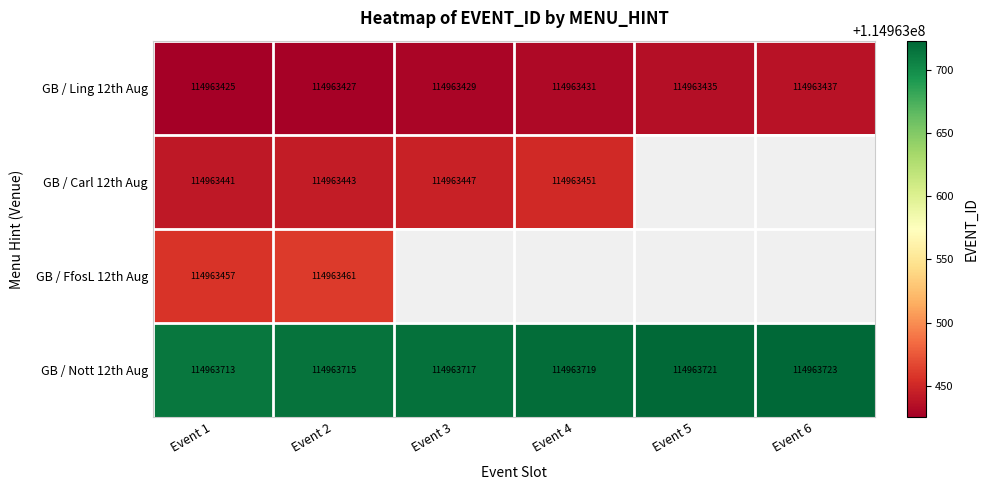

At Event 2, list the series in order from smallest to largest.

GB / Ling 12th Aug, GB / Carl 12th Aug, GB / FfosL 12th Aug, GB / Nott 12th Aug